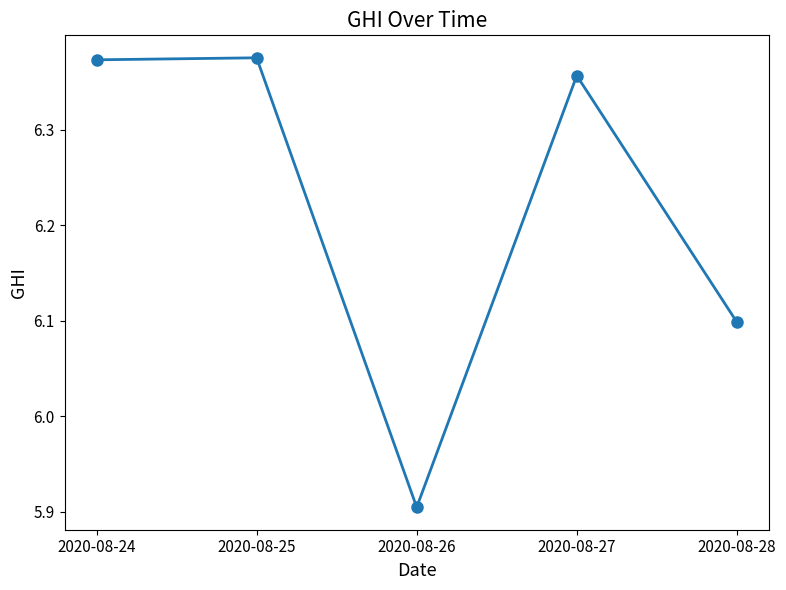

At which label does the data first exceed 6?

2020-08-24